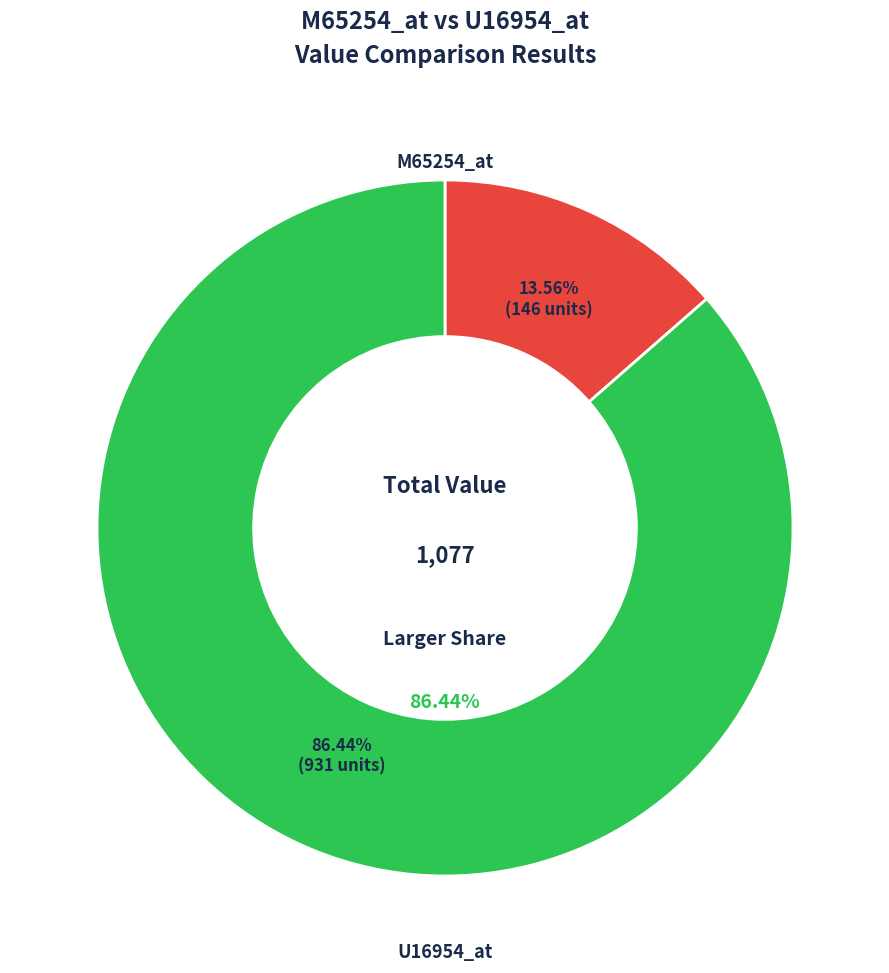

Which has a higher value, M65254_at or U16954_at?

U16954_at